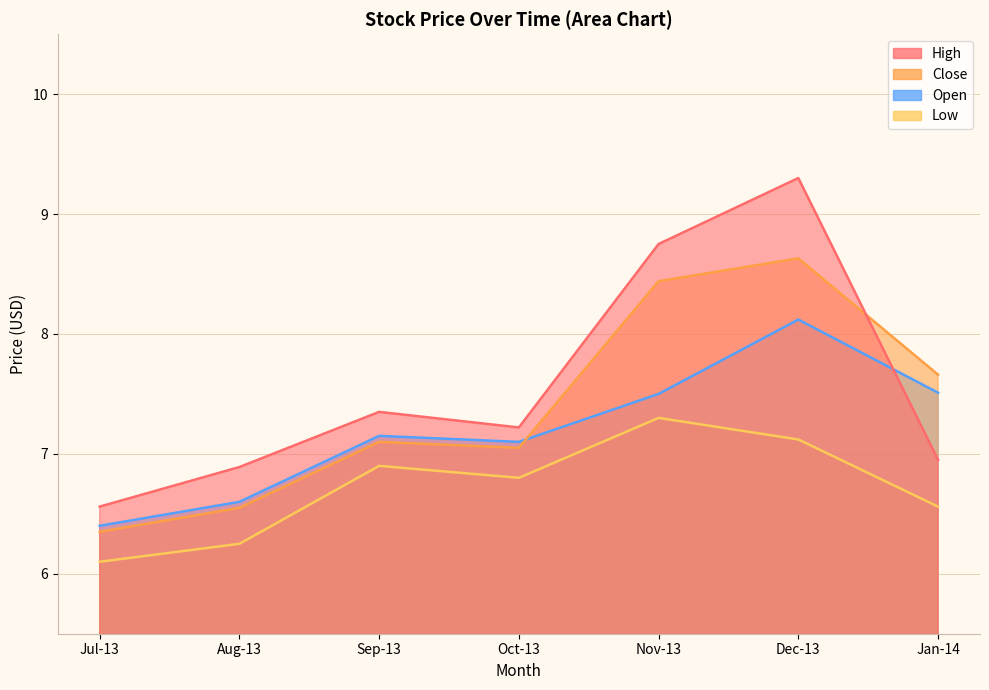

Where is Low nearest to the value 6?

Jul-13